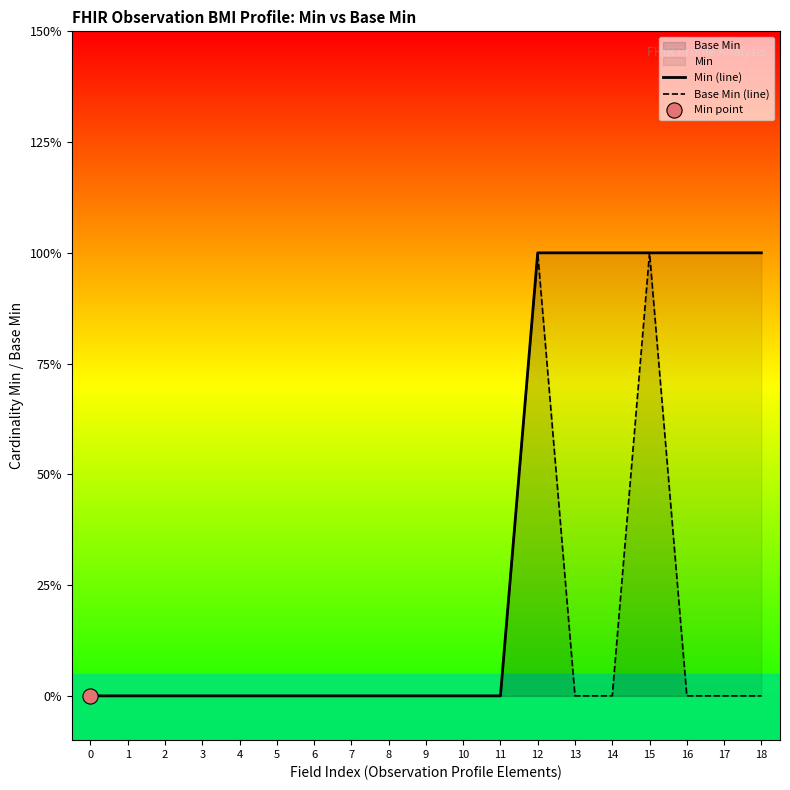

At how many categories does at least one series exceed 0?

7